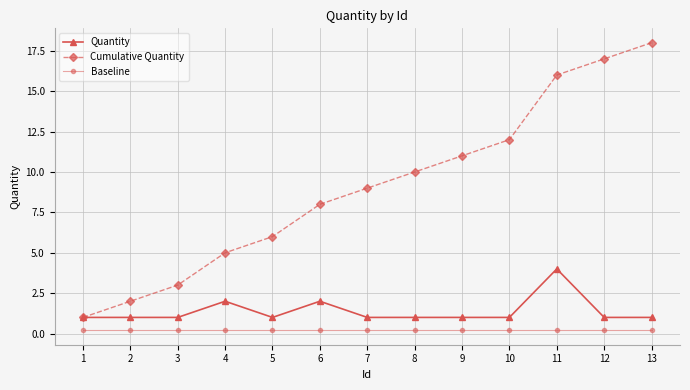

True or false: Cumulative Quantity and Baseline intersect in this chart.

False